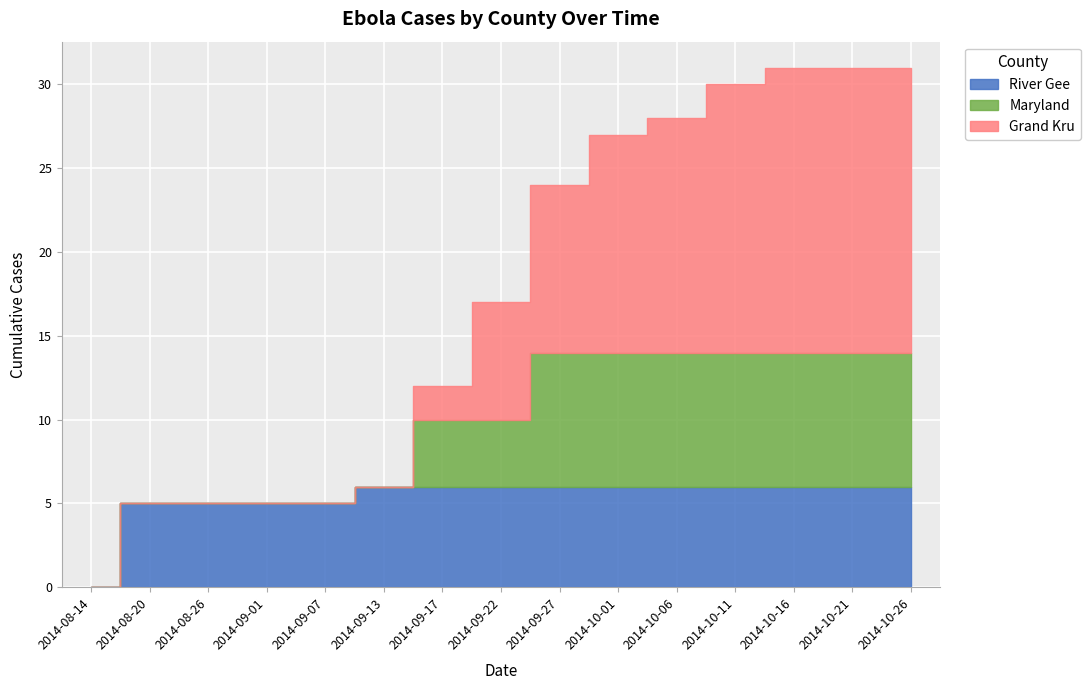

How many lines are shown in the chart?

3